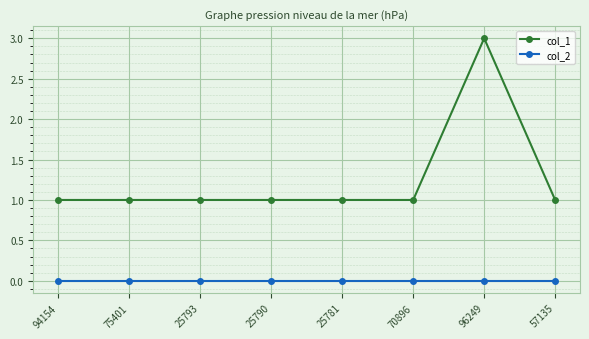

True or false: col_2 has a value of 0 at 75401.

True